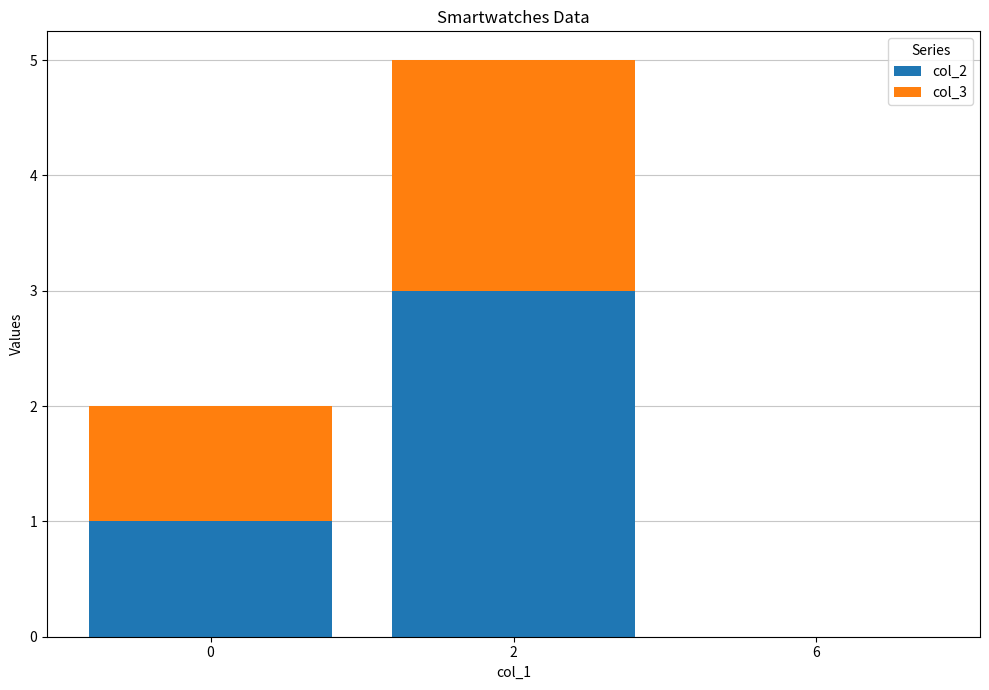

Reading left to right, transcribe the values for col_2.

0=1	2=3	6=0